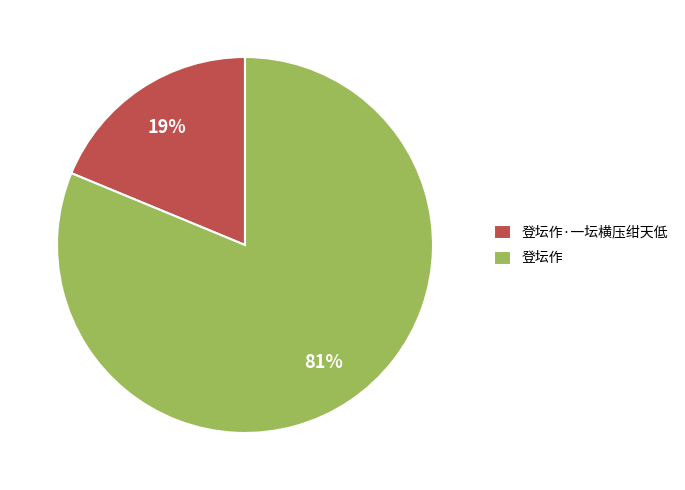

Which category has the smallest portion of the pie?

登坛作·一坛横压绀天低